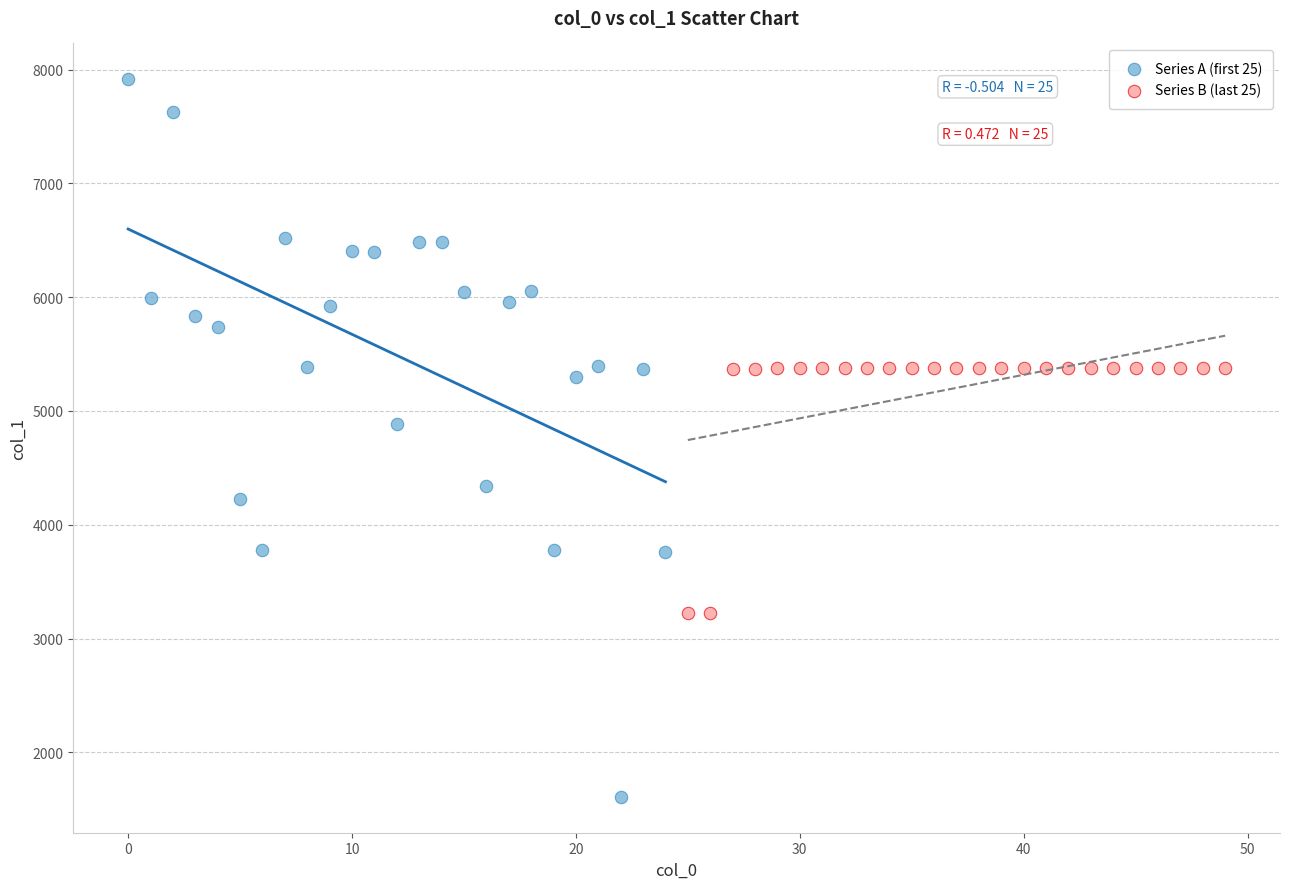

Which series has the widest spread of Y values?

Series A (first 25)